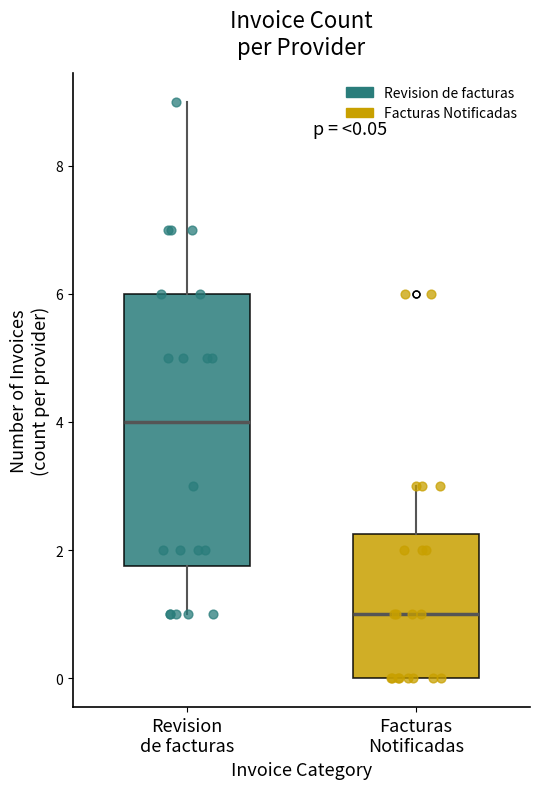

Which box is the tallest, from its lower edge to its upper edge?

Revision de facturas